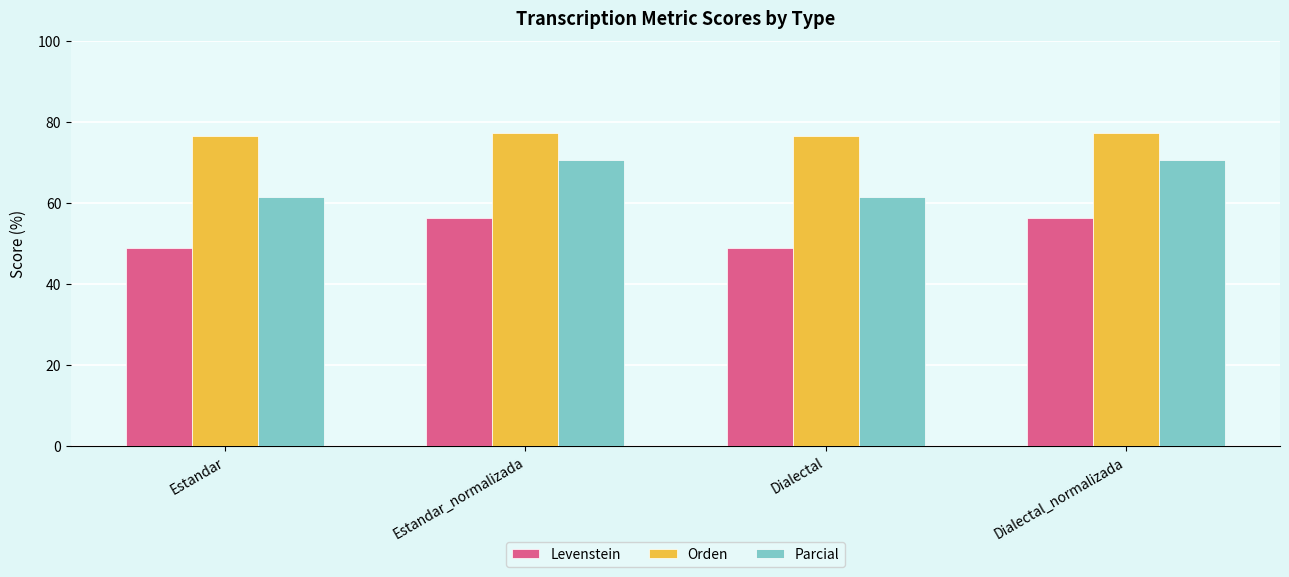

List the series in order of their peak value, lowest first.

Levenstein, Parcial, Orden